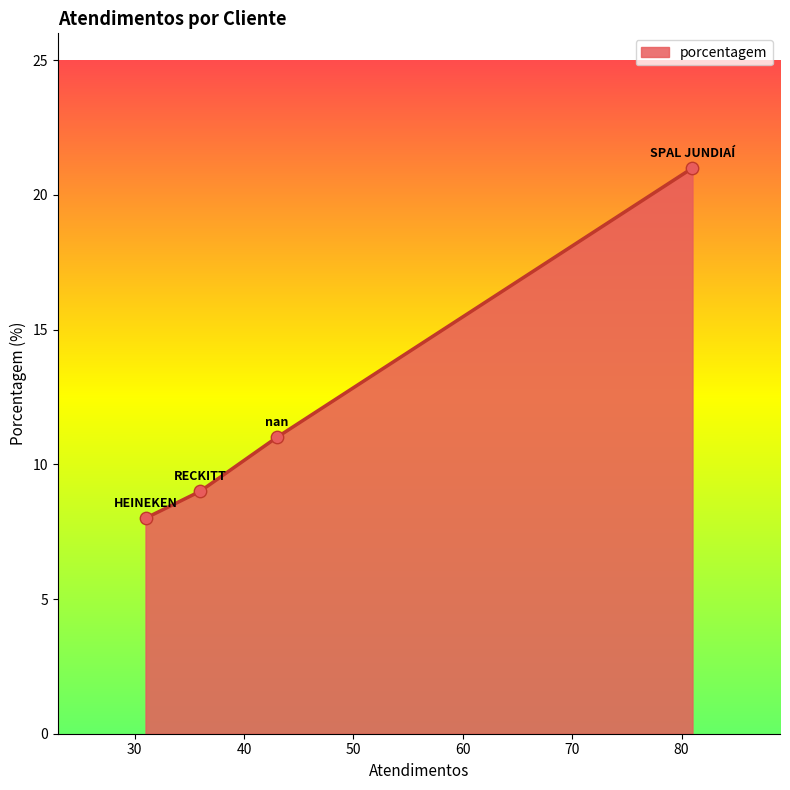

True or false: the data has more than 0 interior local peaks.

False